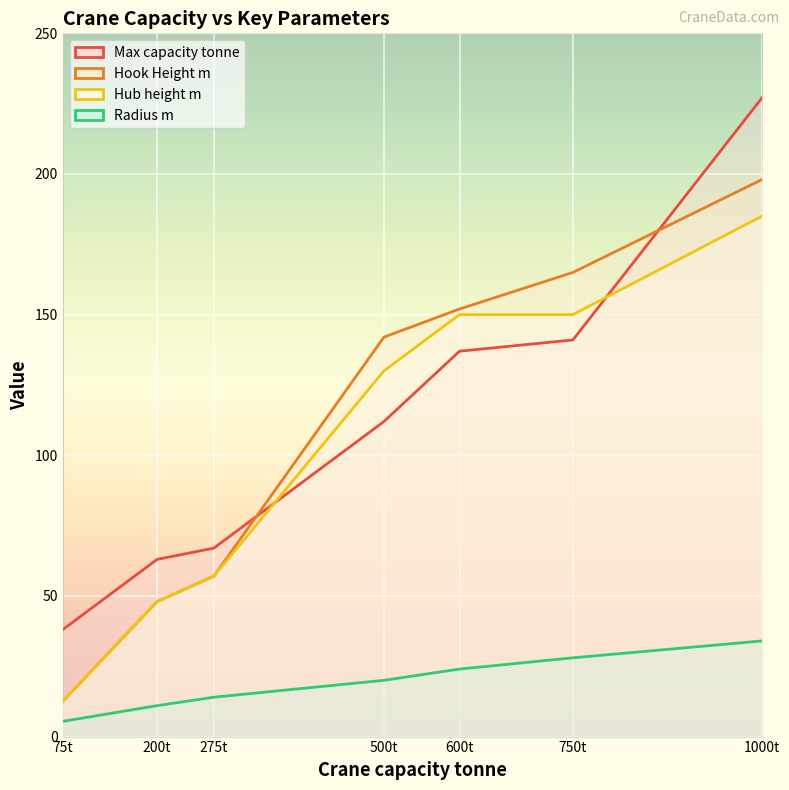

What are all the series names shown in the legend?

Max capacity tonne, Hook Height m, Hub height m, Radius m